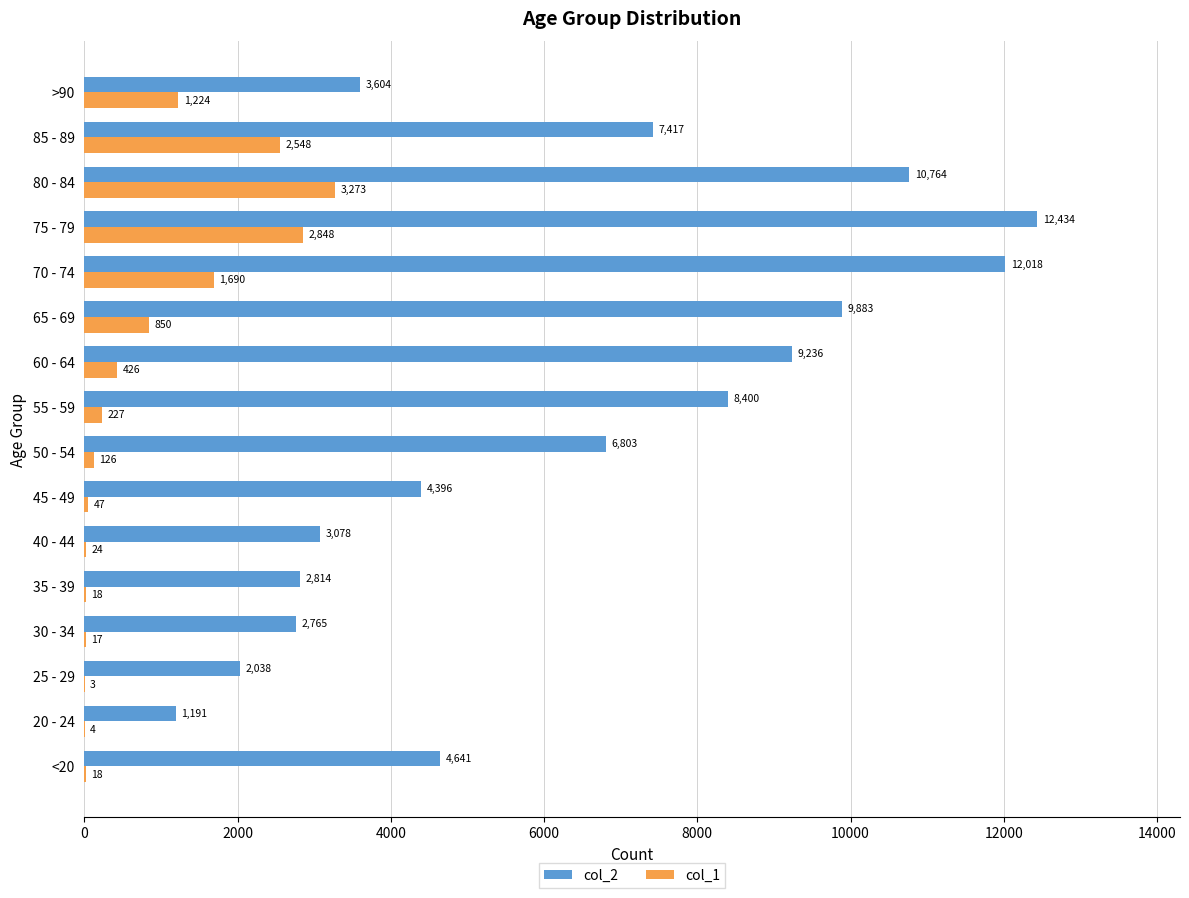

Is it true that col_2 equals 4501 at 85 - 89?

False